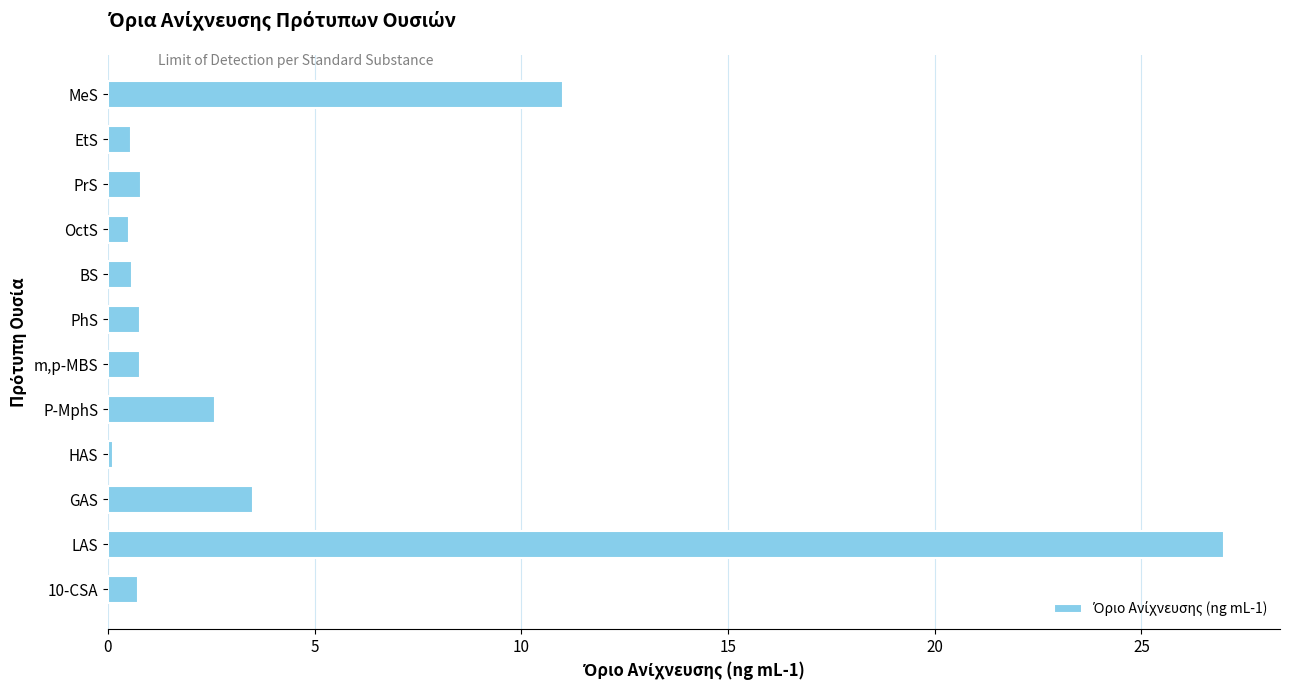

What is the greatest value displayed?

27.0